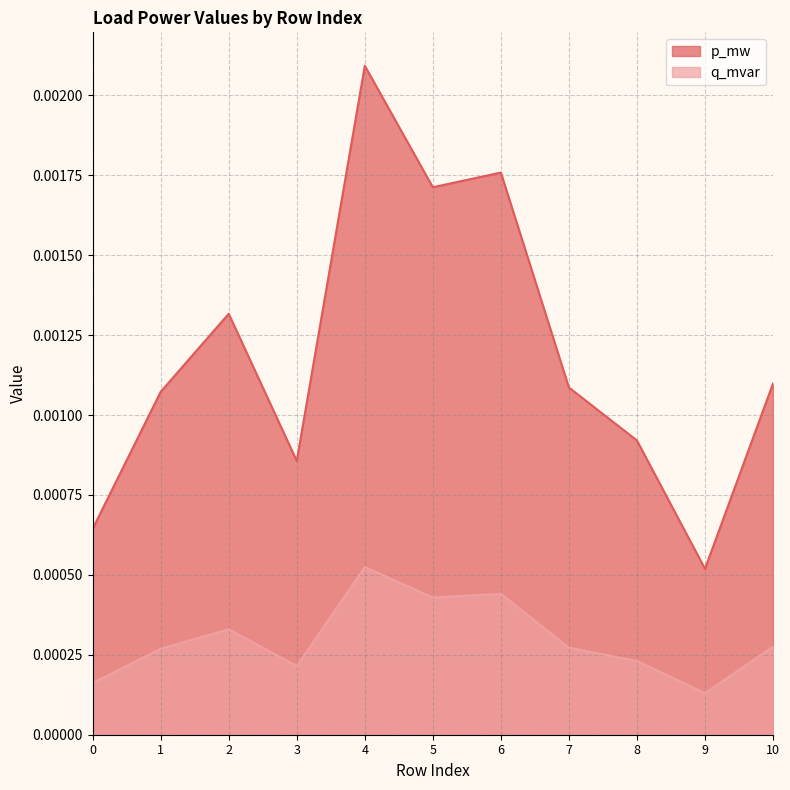

At which label does q_mvar reach its minimum?

9